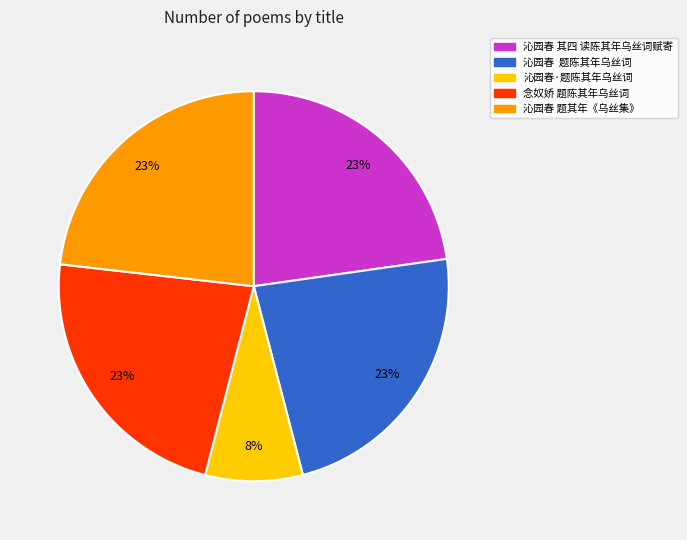

How many segments does this pie chart have?

5